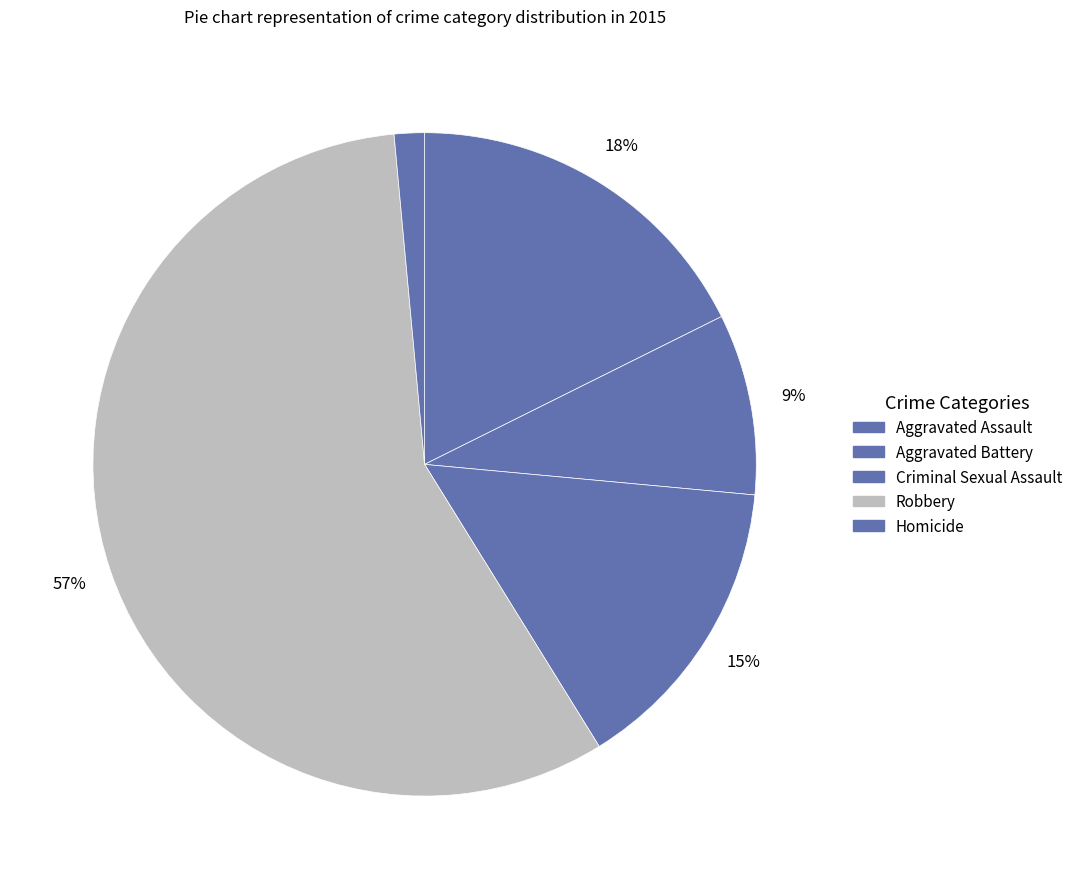

What is the majority slice?

Robbery